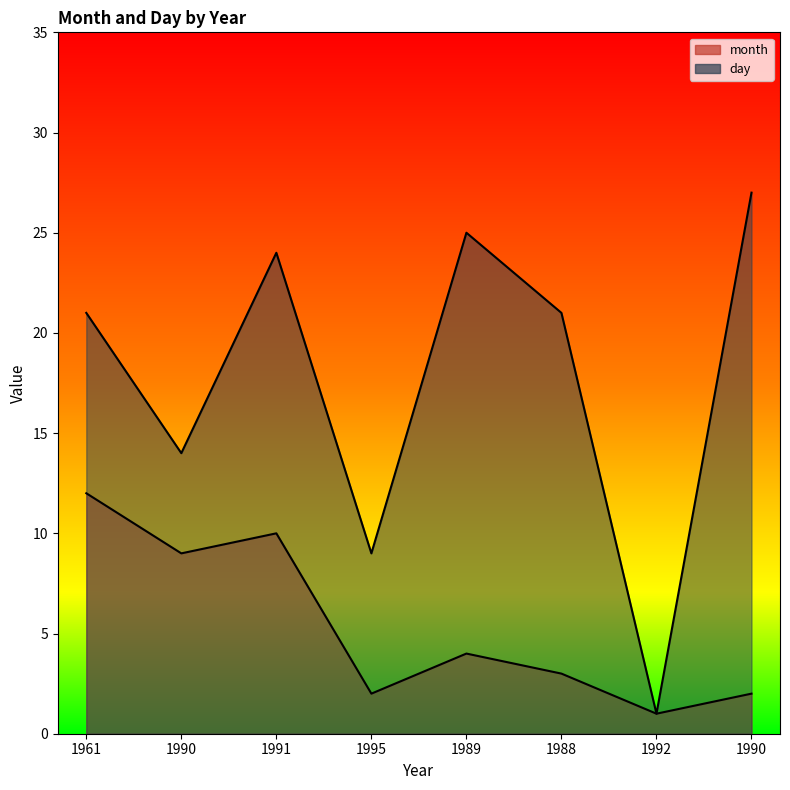

What is the sum of all month values?

43